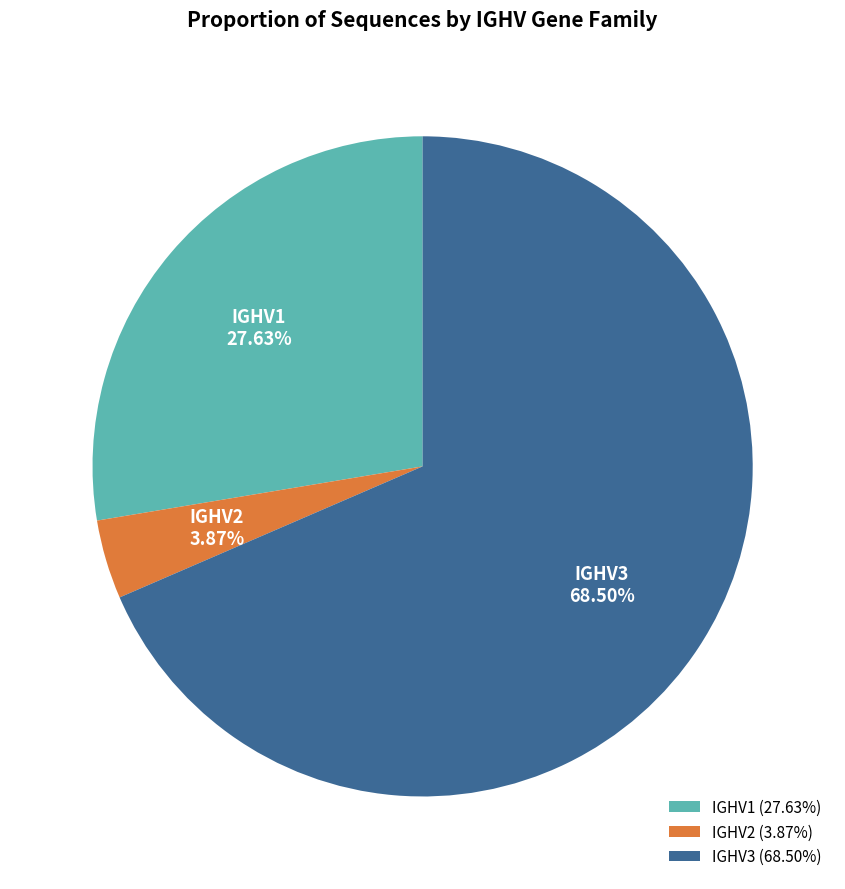

What is the majority slice?

IGHV3